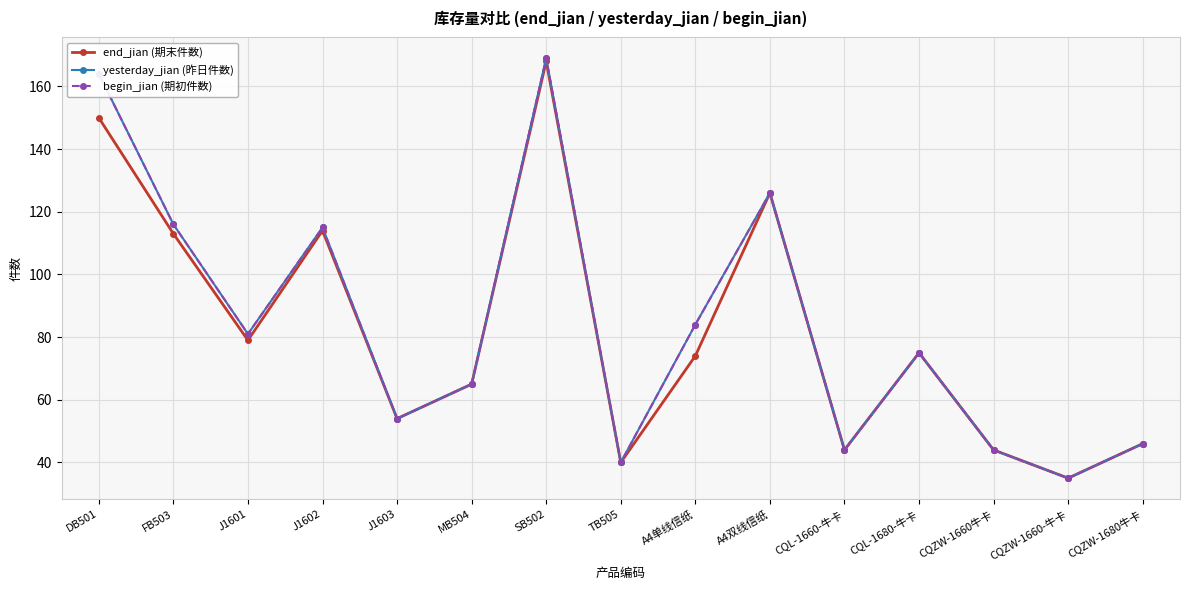

Is this an area chart (filled region under the line)?

No